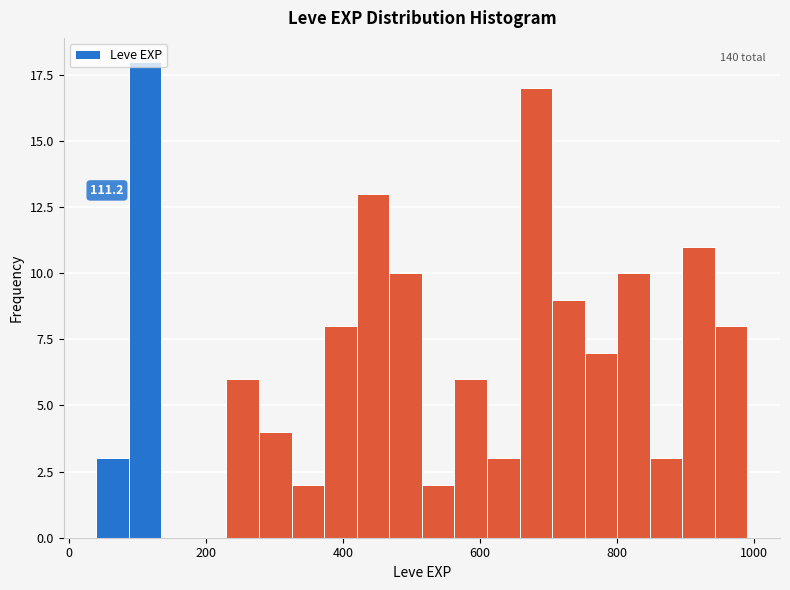

Read against the x-axis, roughly where is the centre of the tallest bar?

120